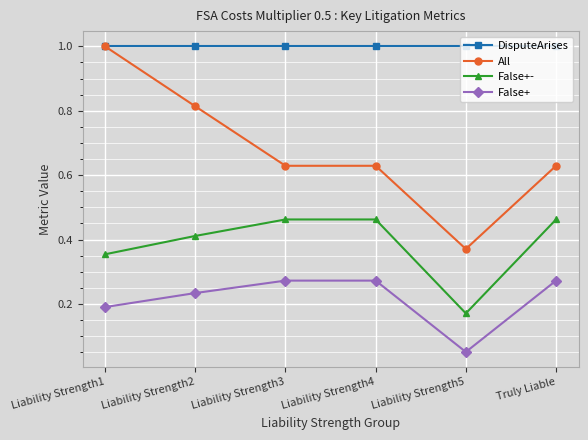

Rank the series at Liability Strength2 from highest to lowest value.

DisputeArises, All, False+-, False+